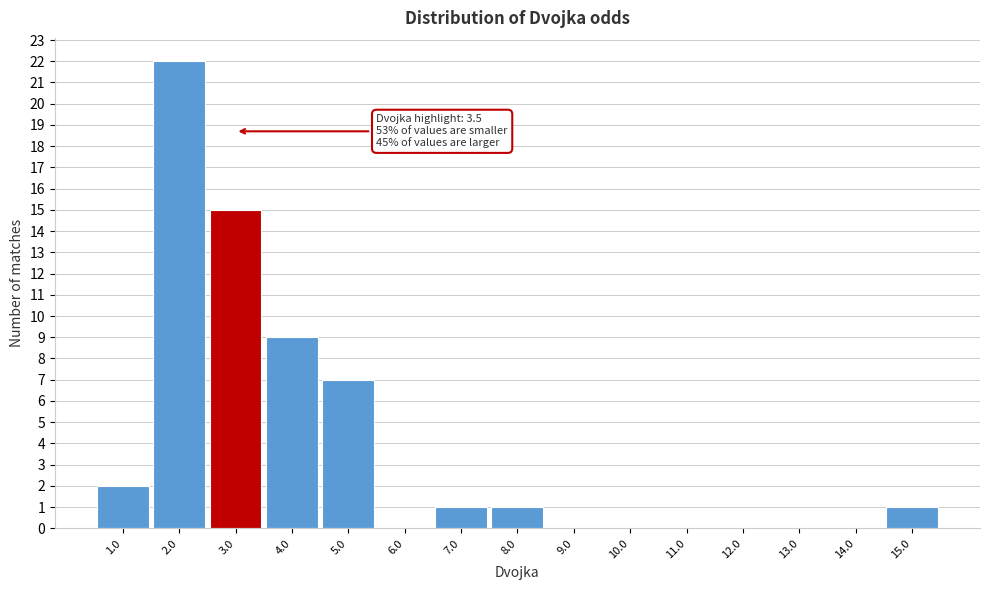

Reading left to right, what are all the values shown in this chart?

1.0=2	2.0=22	3.0=15	4.0=9	5.0=7	6.0=0	7.0=1	8.0=1	9.0=0	10.0=0	11.0=0	12.0=0	13.0=0	14.0=0	15.0=1